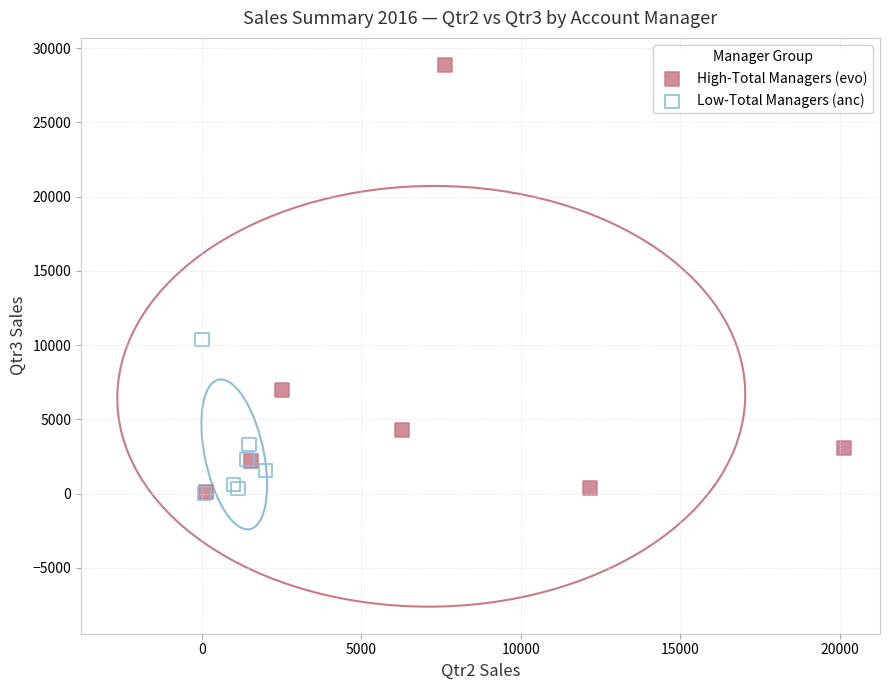

Which series contains the highest Y value?

High-Total Managers (evo)